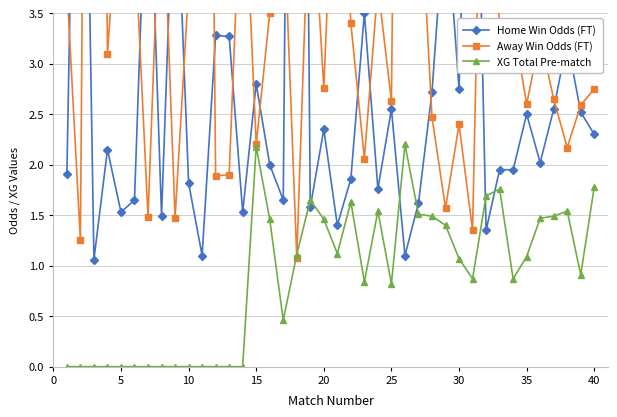

Which series ends up on top after the final intersection of Home Win Odds (FT) and Away Win Odds (FT)?

Away Win Odds (FT)